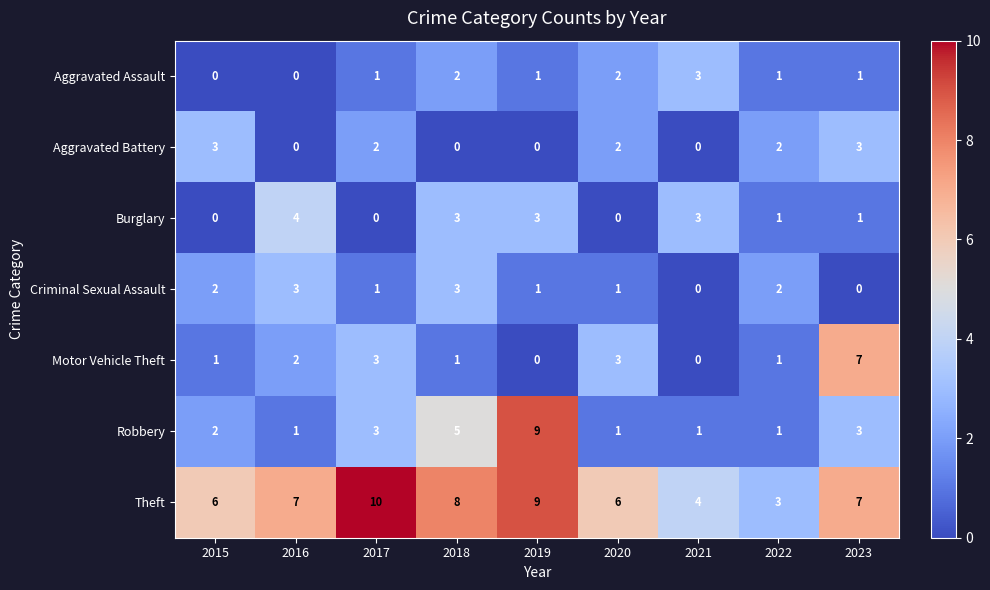

What is the difference between the highest and lowest values at 2017?

10